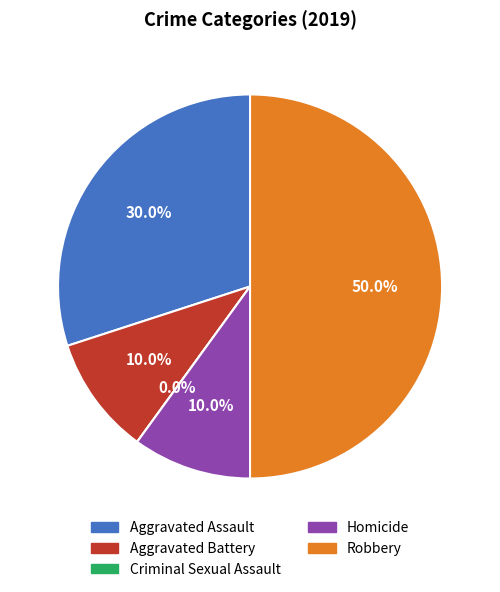

Approximately how many times larger is the value at Homicide compared to Aggravated Assault?

0.3